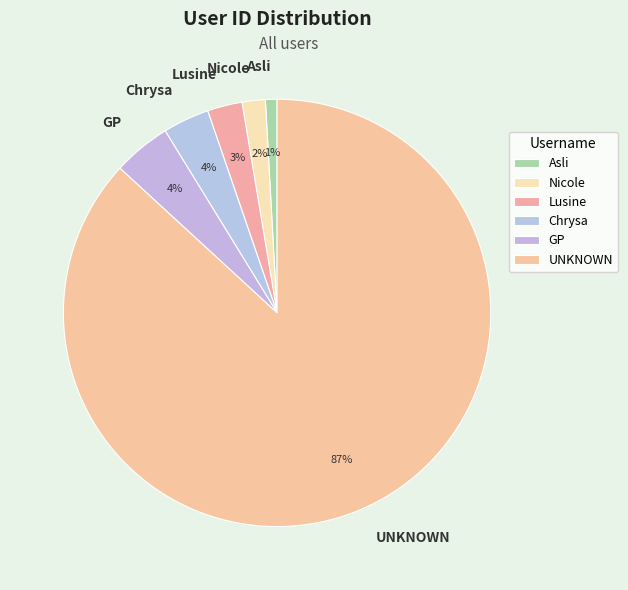

True or false: Nicole accounts for 2% of the total.

True